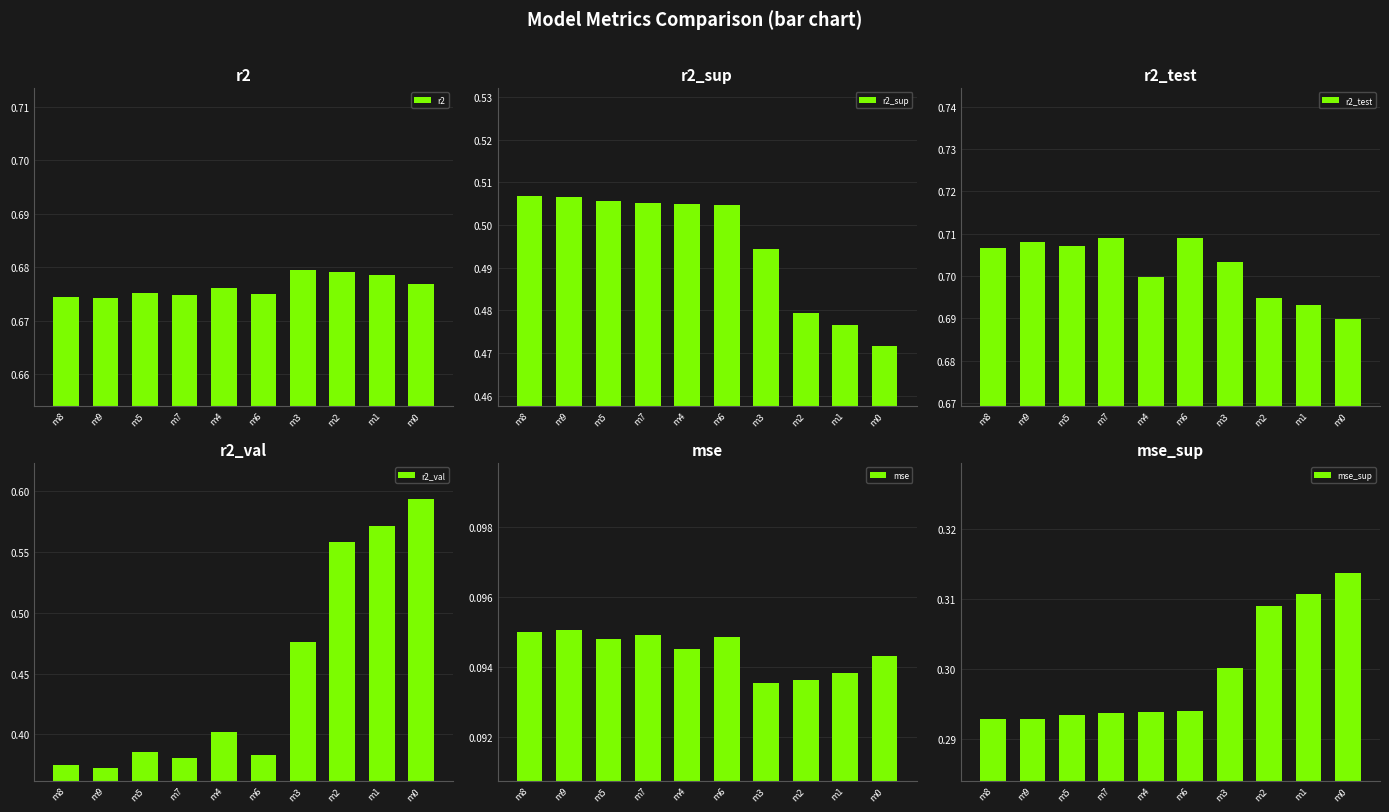

Reading right to left, extract all data points from this chart.

r2: m0=0.7	m1=0.7	m2=0.7	m3=0.7	m6=0.7	m4=0.7	m7=0.7	m5=0.7	m9=0.7	m8=0.7
r2_sup: m0=0.5	m1=0.5	m2=0.5	m3=0.5	m6=0.5	m4=0.5	m7=0.5	m5=0.5	m9=0.5	m8=0.5
r2_test: m0=0.7	m1=0.7	m2=0.7	m3=0.7	m6=0.7	m4=0.7	m7=0.7	m5=0.7	m9=0.7	m8=0.7
r2_val: m0=0.6	m1=0.6	m2=0.6	m3=0.5	m6=0.4	m4=0.4	m7=0.4	m5=0.4	m9=0.4	m8=0.4
mse: m0=0.1	m1=0.1	m2=0.1	m3=0.1	m6=0.1	m4=0.1	m7=0.1	m5=0.1	m9=0.1	m8=0.1
mse_sup: m0=0.3	m1=0.3	m2=0.3	m3=0.3	m6=0.3	m4=0.3	m7=0.3	m5=0.3	m9=0.3	m8=0.3